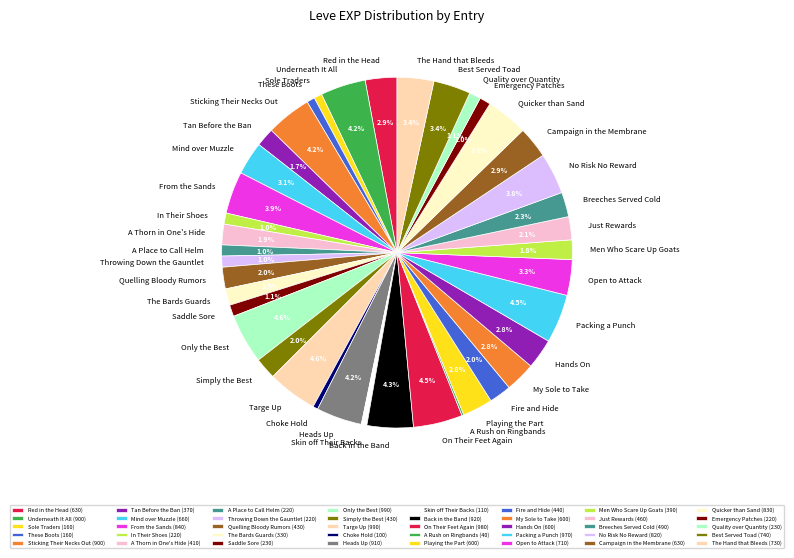

Is there a majority slice in this chart?

No